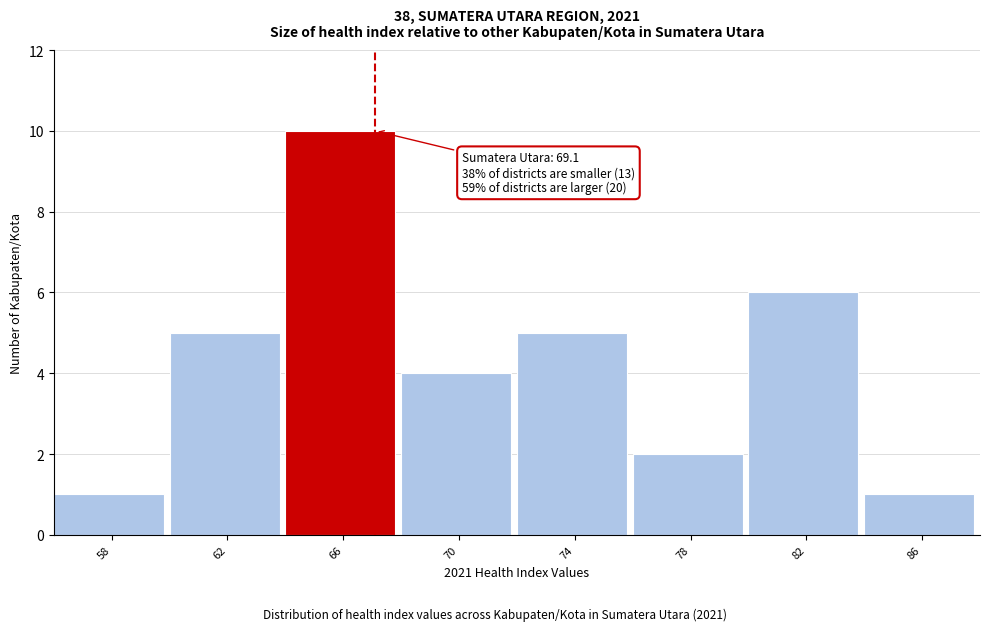

Reading left to right, list all the values displayed in this chart.

58=1	62=5	66=10	70=4	74=5	78=2	82=6	86=1